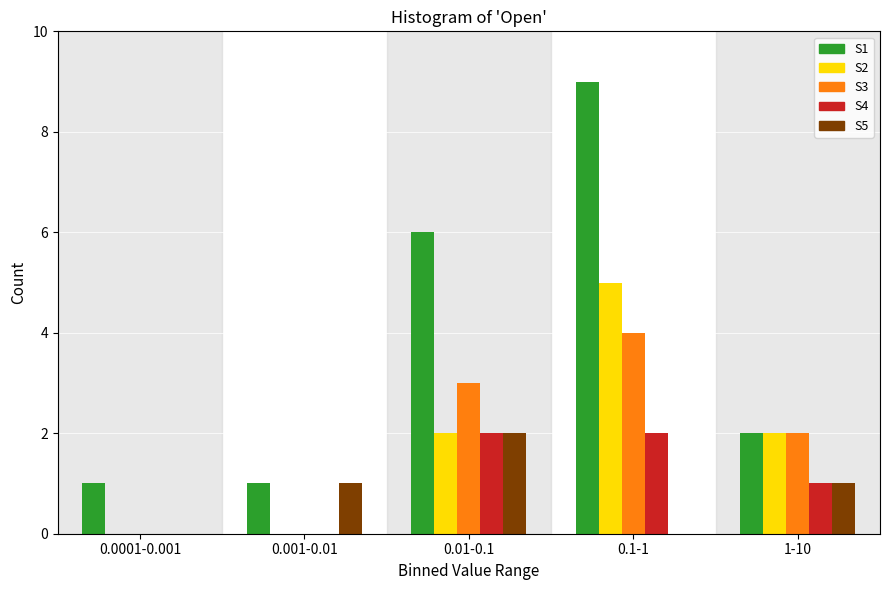

Reading right to left, transcribe all the data shown in this chart.

S1: 1-10=2	0.1-1=9	0.01-0.1=6	0.001-0.01=1	0.0001-0.001=1
S2: 1-10=2	0.1-1=5	0.01-0.1=2	0.001-0.01=0	0.0001-0.001=0
S3: 1-10=2	0.1-1=4	0.01-0.1=3	0.001-0.01=0	0.0001-0.001=0
S4: 1-10=1	0.1-1=2	0.01-0.1=2	0.001-0.01=0	0.0001-0.001=0
S5: 1-10=1	0.1-1=0	0.01-0.1=2	0.001-0.01=1	0.0001-0.001=0